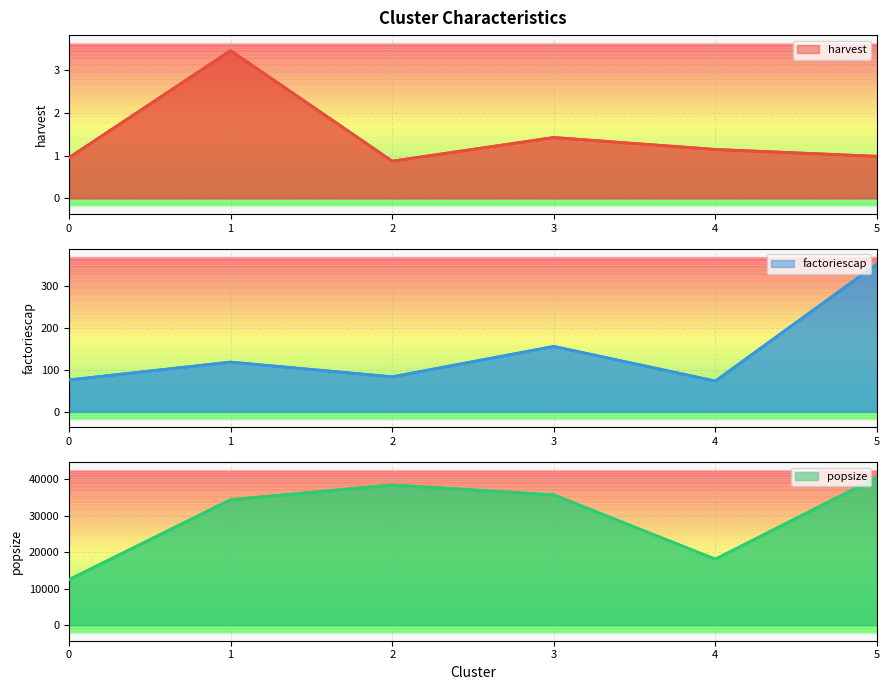

How many data points does each series have?

6